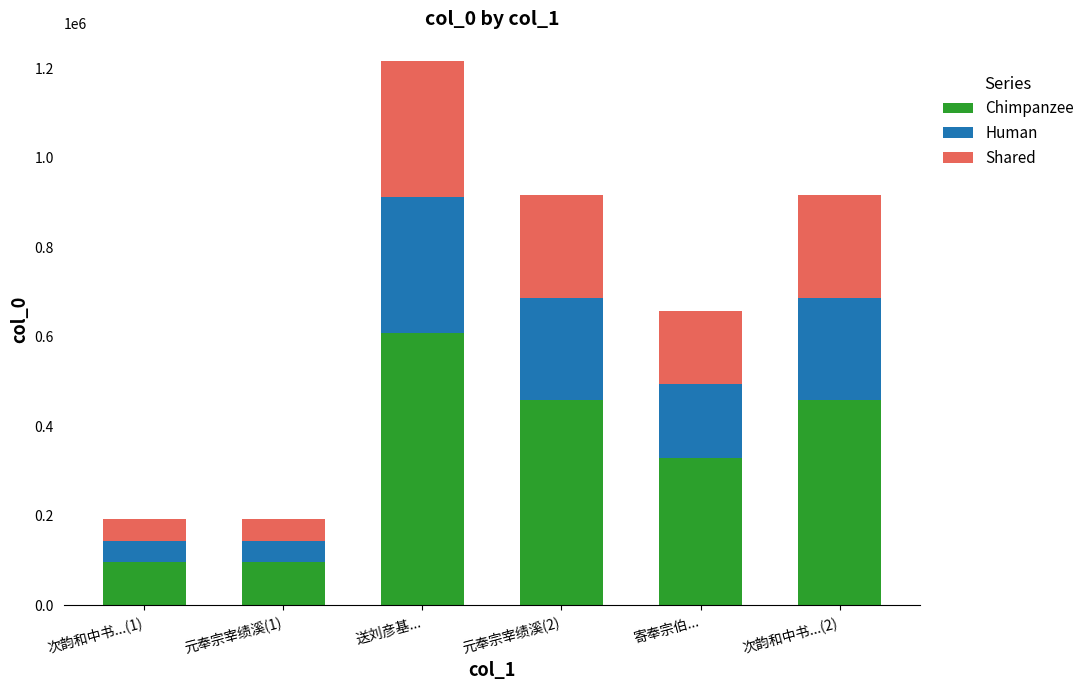

At which label is Chimpanzee closest to 352457?

寄奉宗伯...